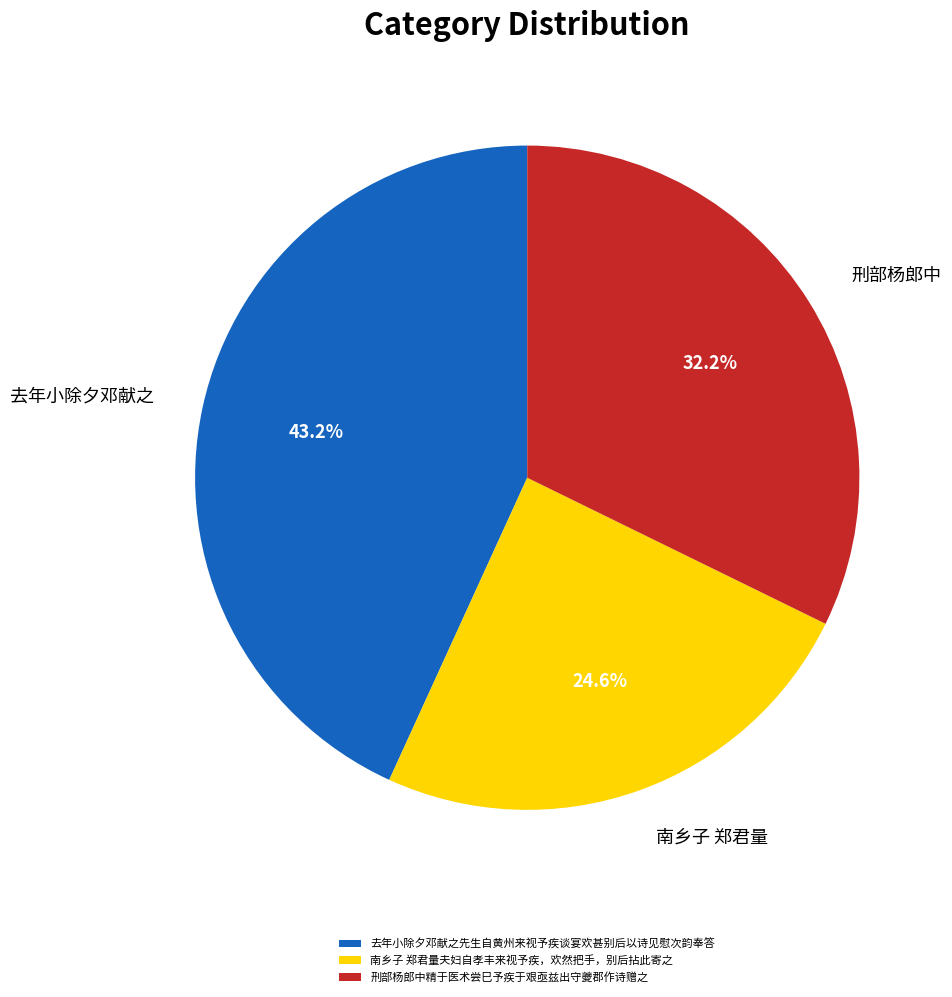

What is the total percentage of 刑部杨郎中精于医术尝巳予疾于艰亟兹出守夔郡作诗赠之 and 去年小除夕邓献之先生自黄州来视予疾谈宴欢甚别后以诗见慰次韵奉答?

75.4%